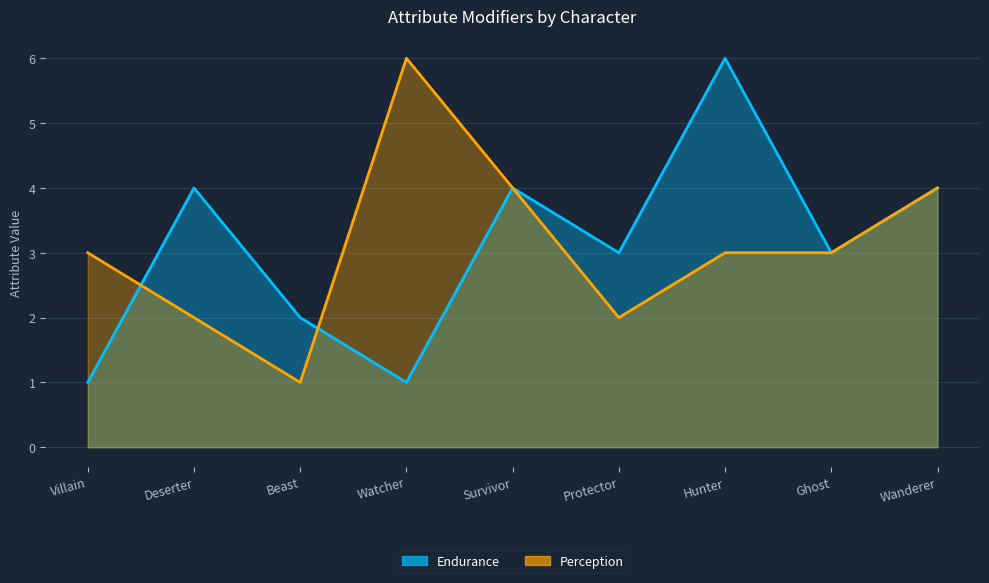

The Perception series shows 3 at Ghost. True or false?

True